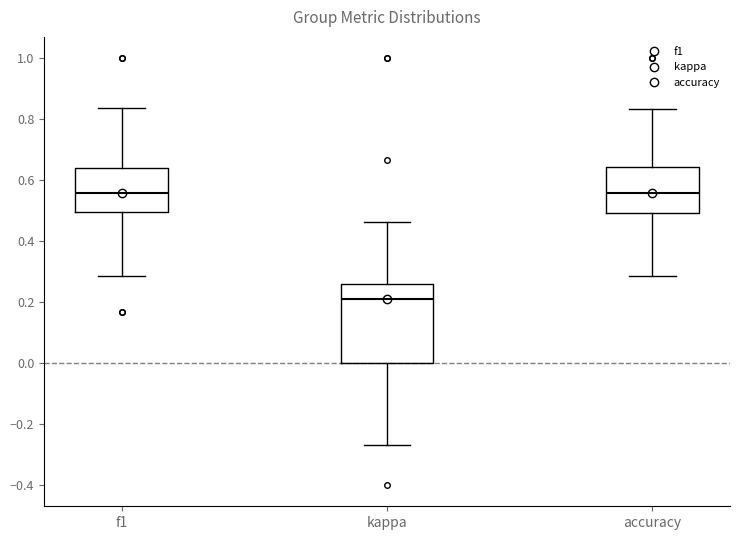

Reading left to right, transcribe this box plot: for each box, give where its median line is, the range the box spans, and where its two whiskers end, as read against the y-axis. The values are not printed on the chart, so give them approximately, as read against the axis.

f1: median 0.56, box 0.50 to 0.64, whiskers 0.28 to 0.84
kappa: median 0.20, box 0.00 to 0.26, whiskers -0.26 to 0.46
accuracy: median 0.56, box 0.50 to 0.64, whiskers 0.28 to 0.84